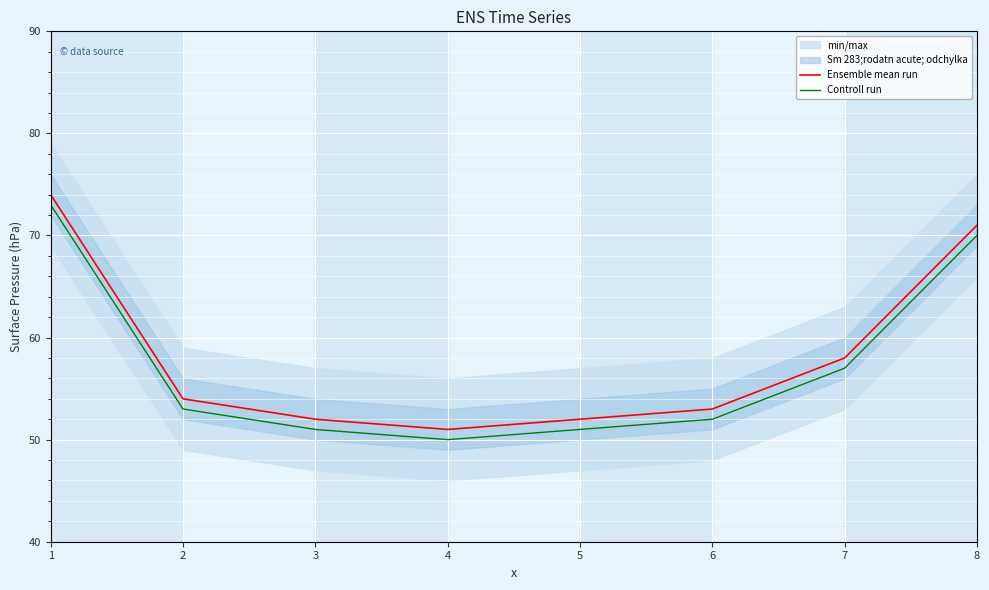

Reading left to right, transcribe all the data shown in this chart.

Ensemble mean run: 1=74	2=54	3=52	4=51	5=52	6=53	7=58	8=71
Controll run: 1=73	2=53	3=51	4=50	5=51	6=52	7=57	8=70